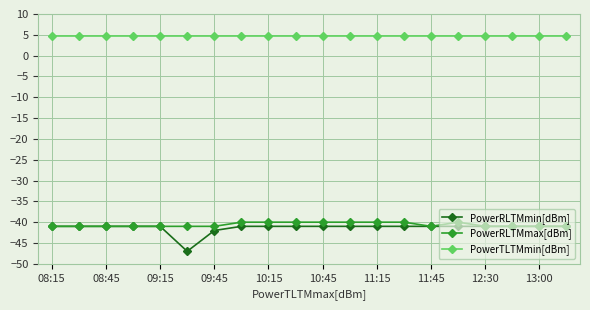

What is the value of the PowerRLTMmin[dBm] point at the 11th from the left?

-41.0